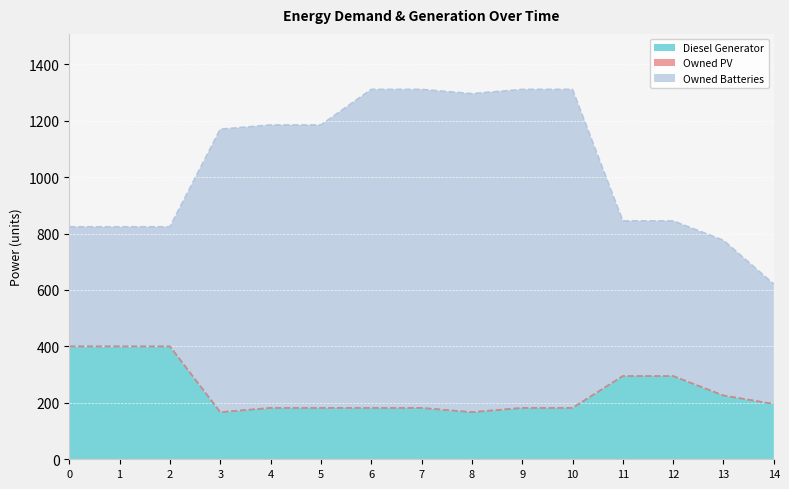

The Diesel Generator series shows 72 at 11. True or false?

False